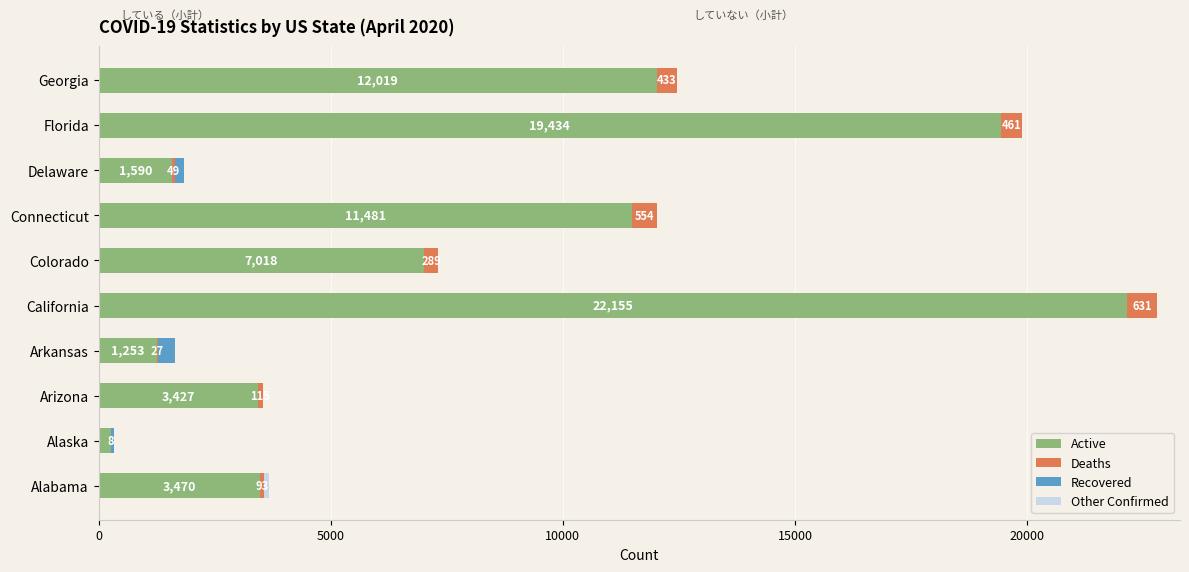

At which label is Active closest to 11209?

Connecticut